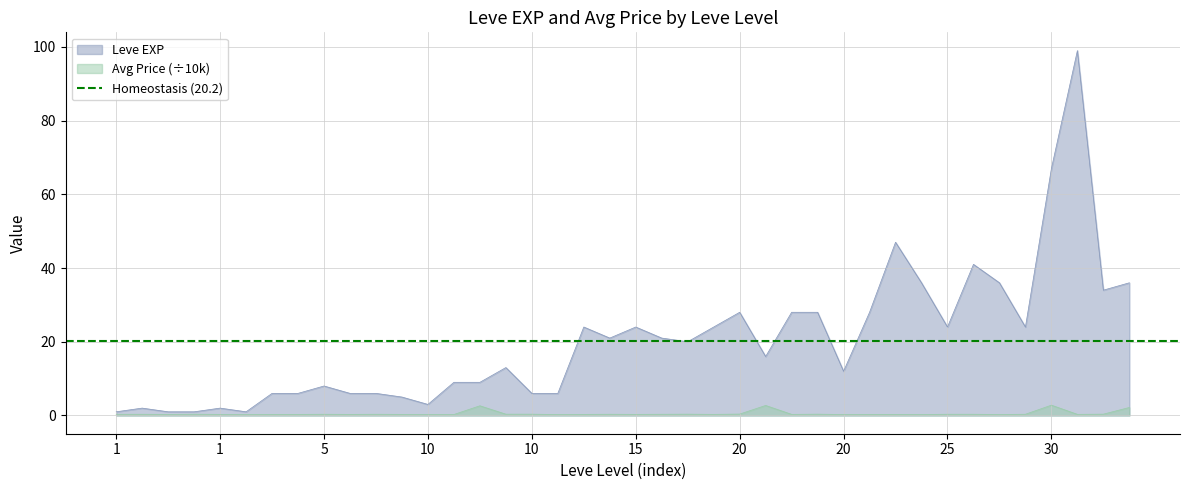

The value of Leve EXP at 20 is 28.0. True or false?

True